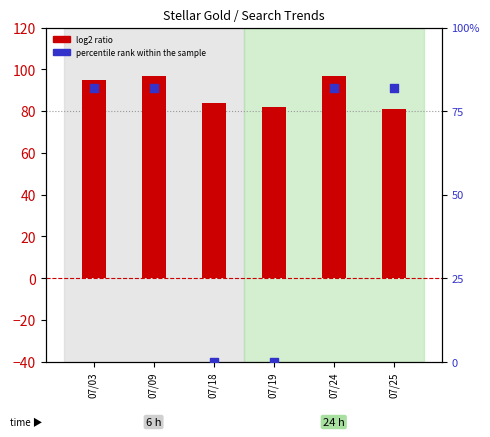

What are all the series names shown in the legend?

log2 ratio, percentile rank within the sample